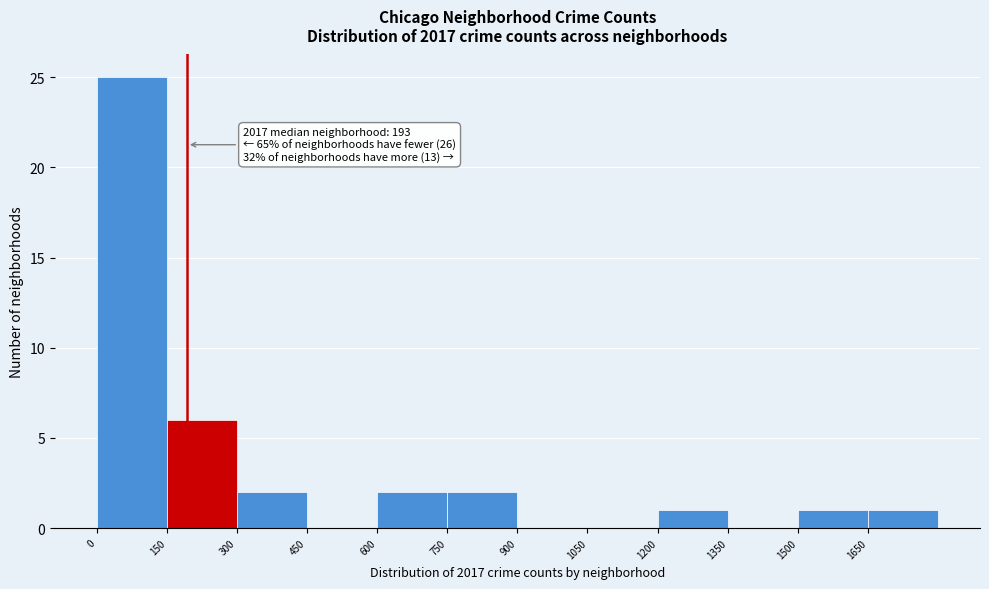

Which range on the x-axis has the tallest bar?

0 to 150